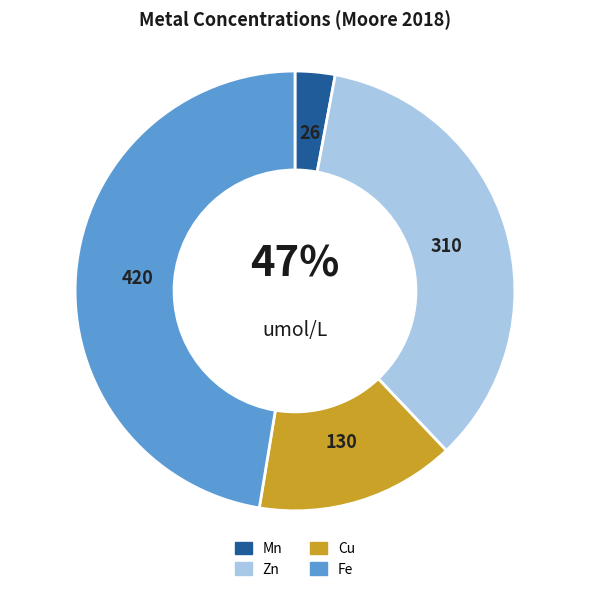

Is the sum of Zn and Fe greater than half?

Yes